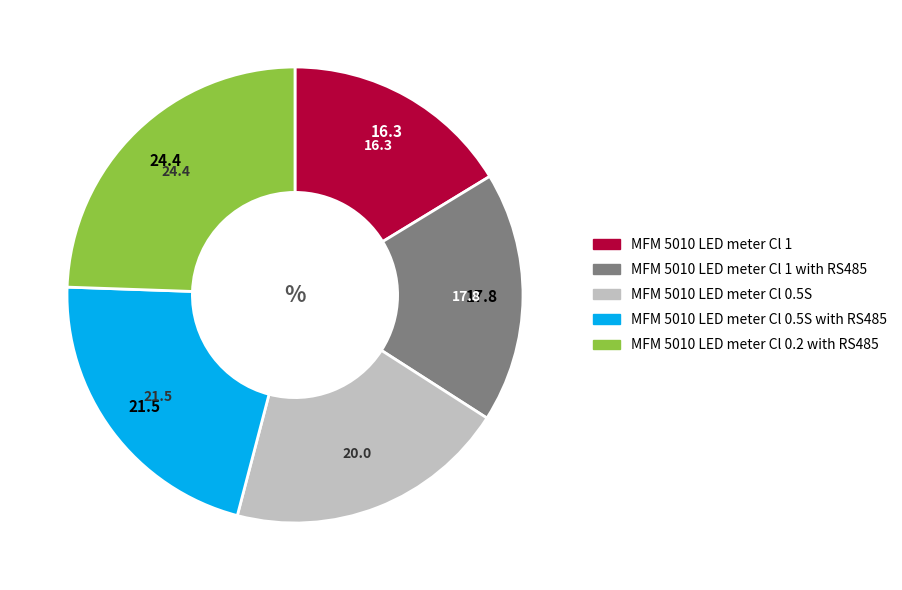

Is there any slice that represents more than half of the pie?

No